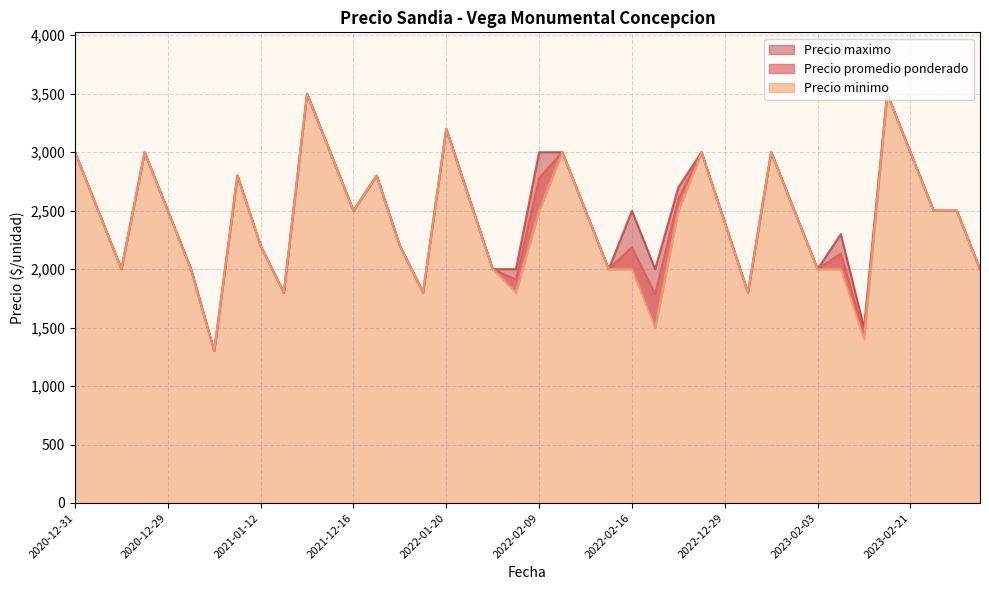

What is the total value across all series at 2023-01-18?

7500